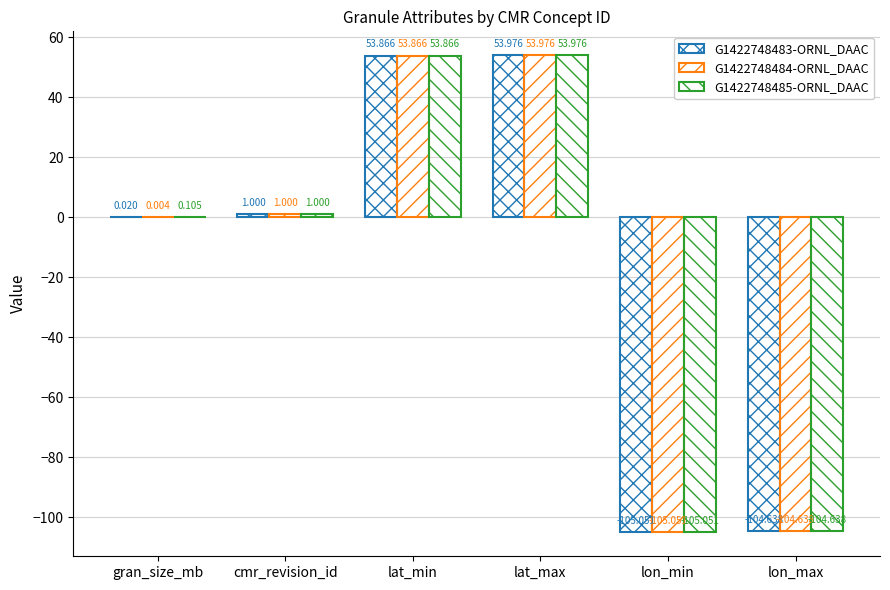

Are the bars horizontal?

No